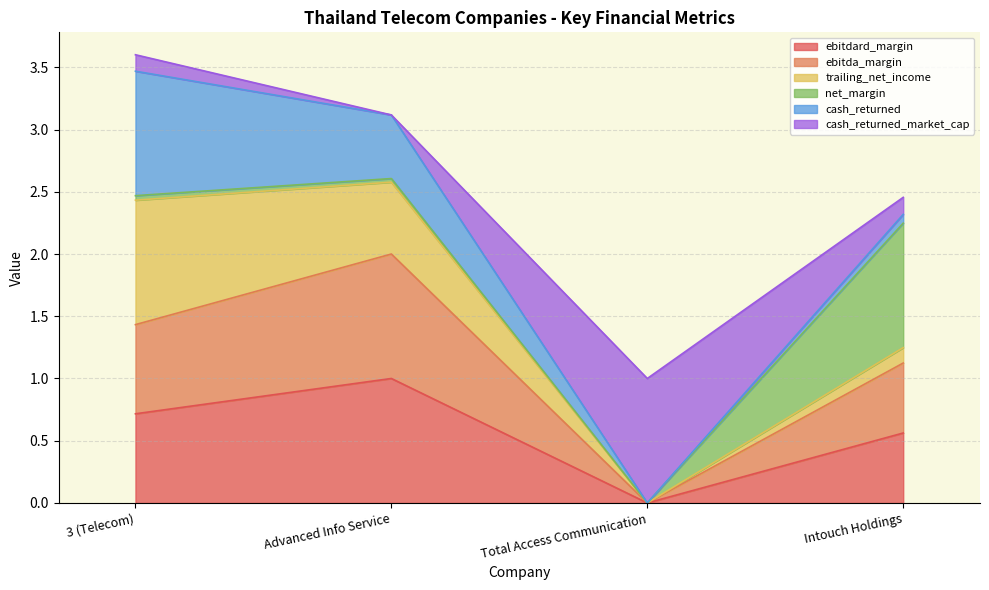

The ebitdard_margin series shows 0.3 at 3 (Telecom). True or false?

False